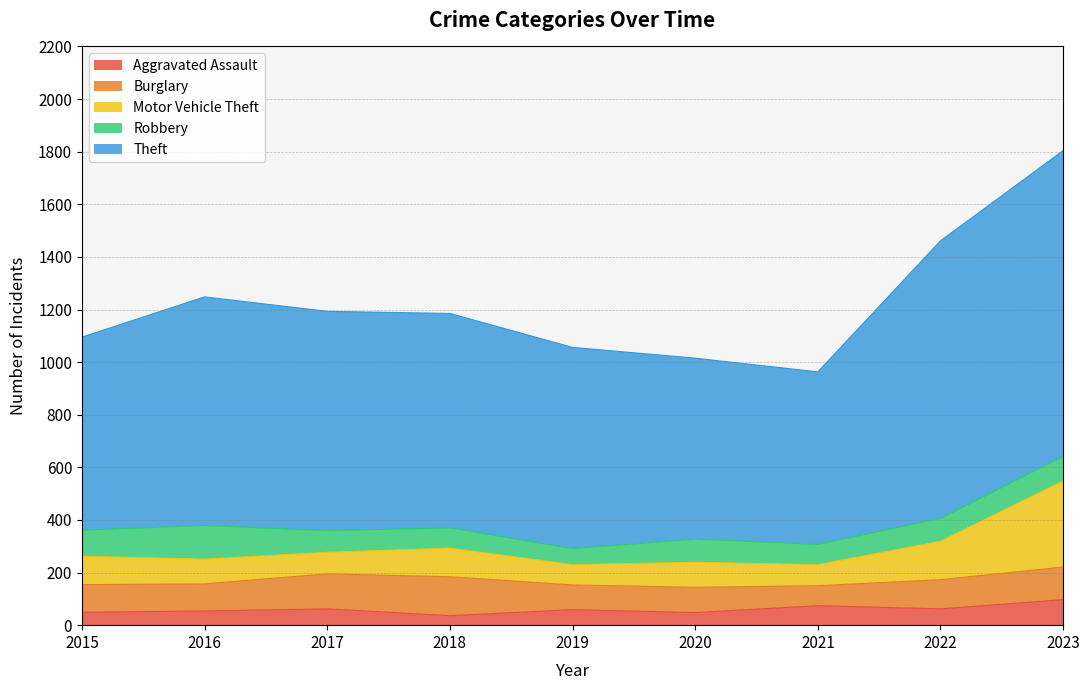

What is the highest value of the Aggravated Assault series?

97